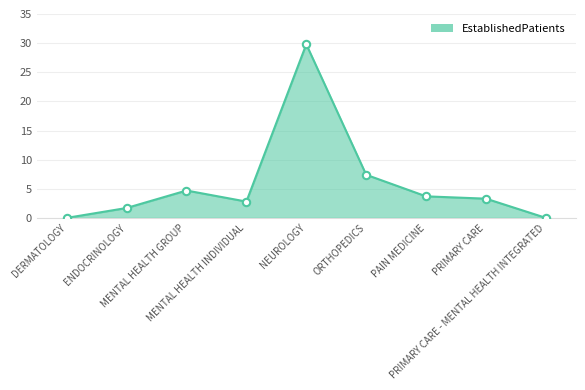

What is the change in value from MENTAL HEALTH GROUP to PRIMARY CARE?

-1.4